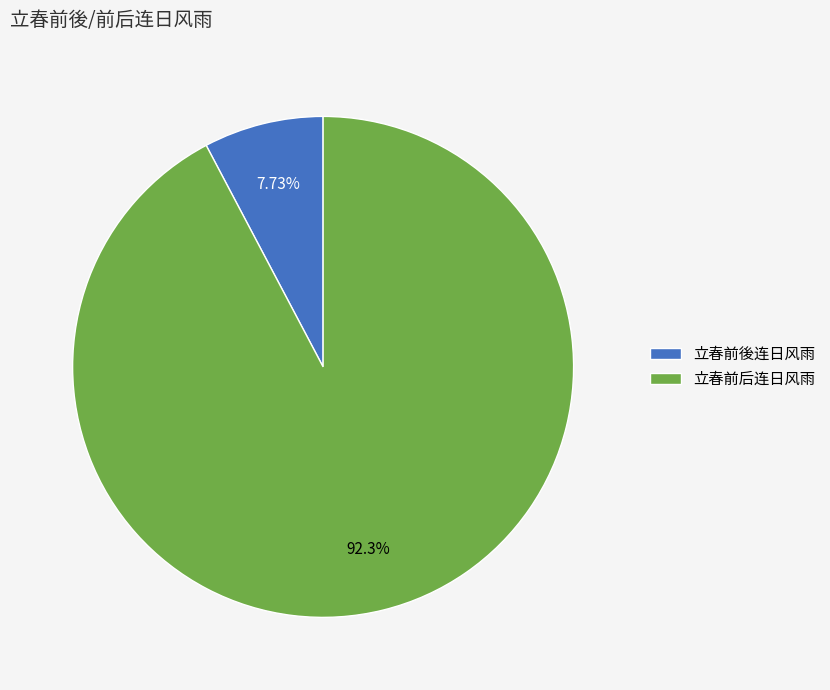

What is the largest slice in the pie chart?

立春前后连日风雨